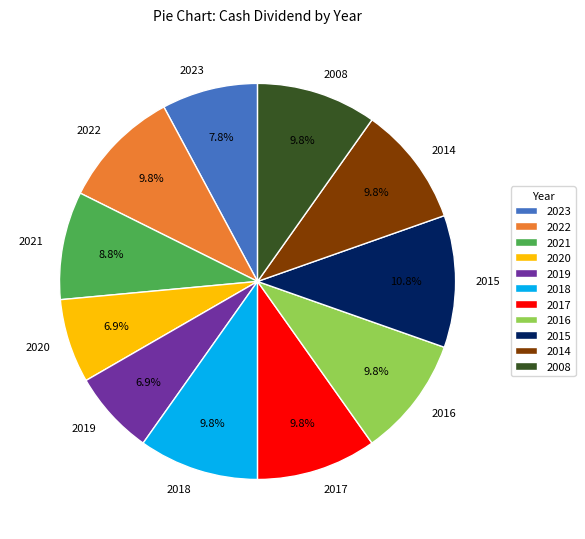

Between 2023 and 2016, which is larger?

2016